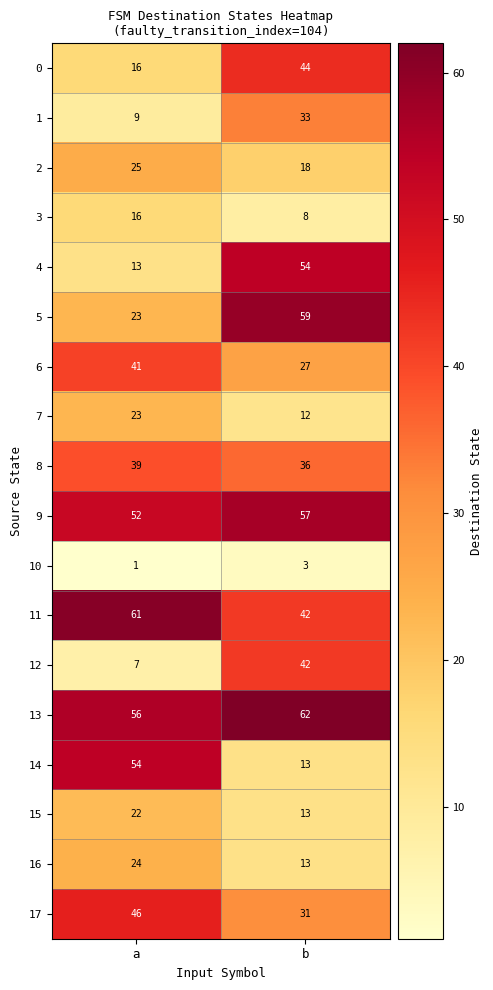

What is the difference between the 4 values at b and a?

41